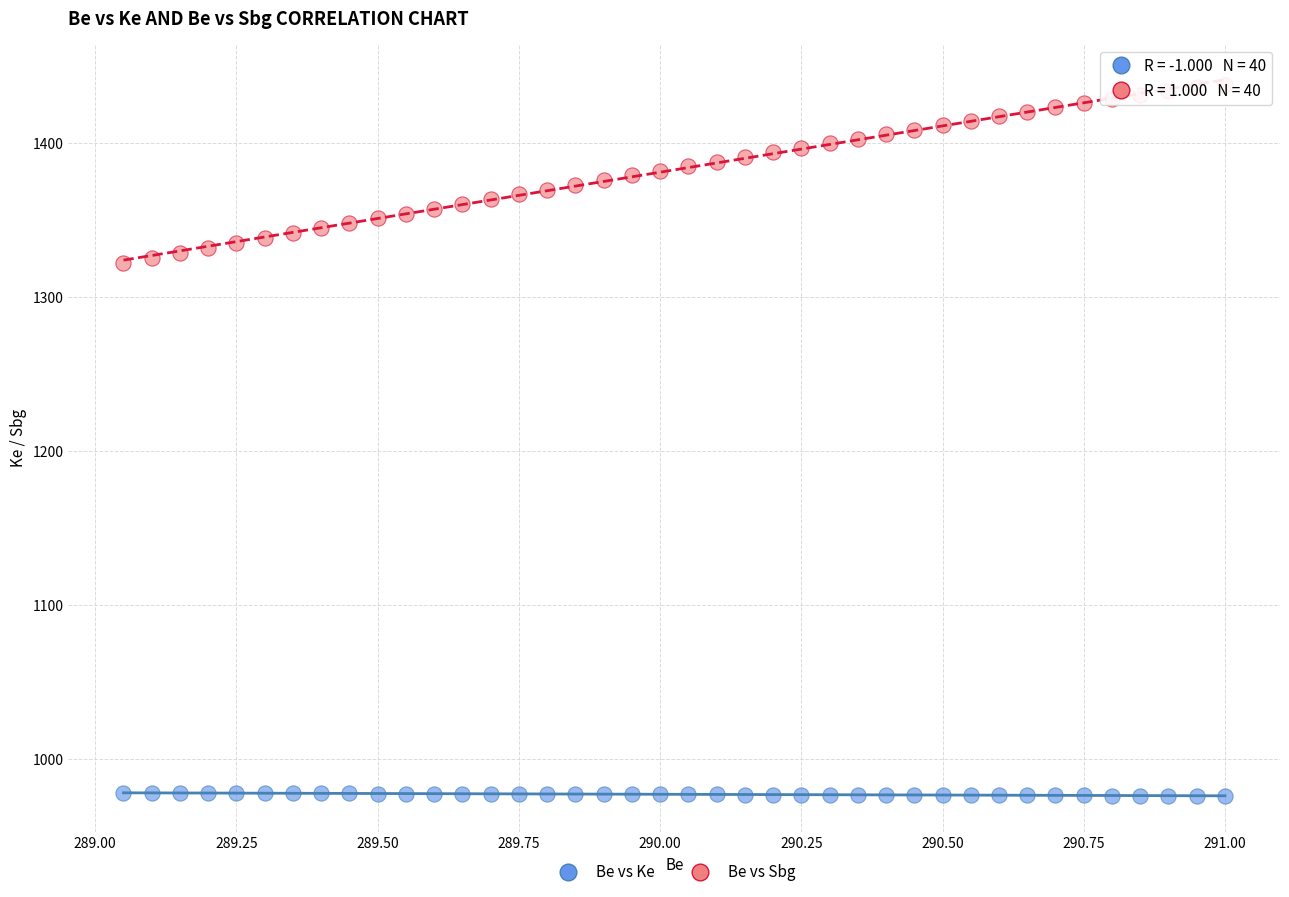

Which series contains the lowest Y value?

Be vs Ke